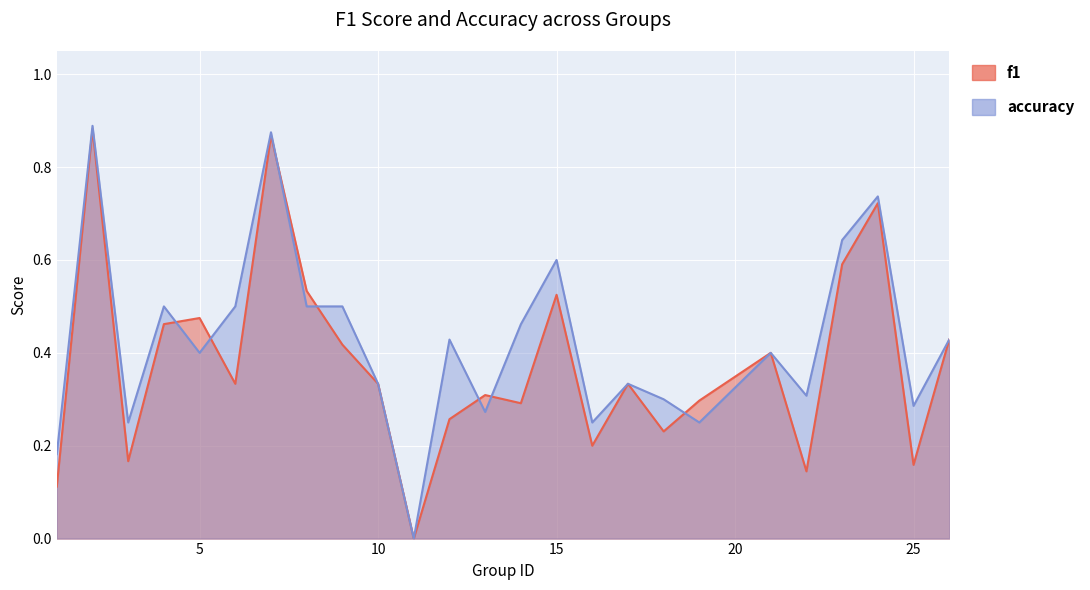

Reading left to right, extract all data points from this chart.

f1: 0.1	0.9	0.2	0.5	0.5	0.3	0.9	0.5	0.4	0.3	0.0	0.3	0.3	0.3	0.5	0.2	0.3	0.2	0.3	0.4	0.1	0.6	0.7	0.2	0.4
accuracy: 0.2	0.9	0.2	0.5	0.4	0.5	0.9	0.5	0.5	0.3	0.0	0.4	0.3	0.5	0.6	0.2	0.3	0.3	0.2	0.4	0.3	0.6	0.7	0.3	0.4